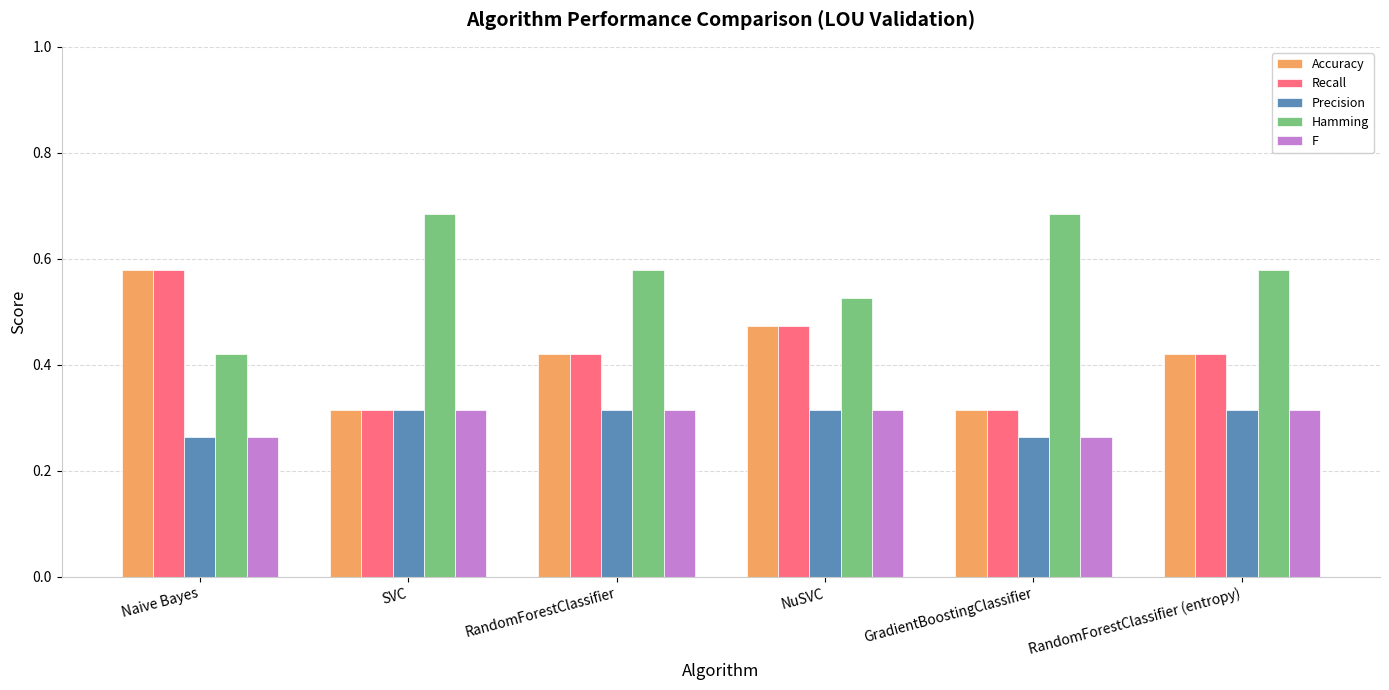

How many categories are shown in the chart?

6